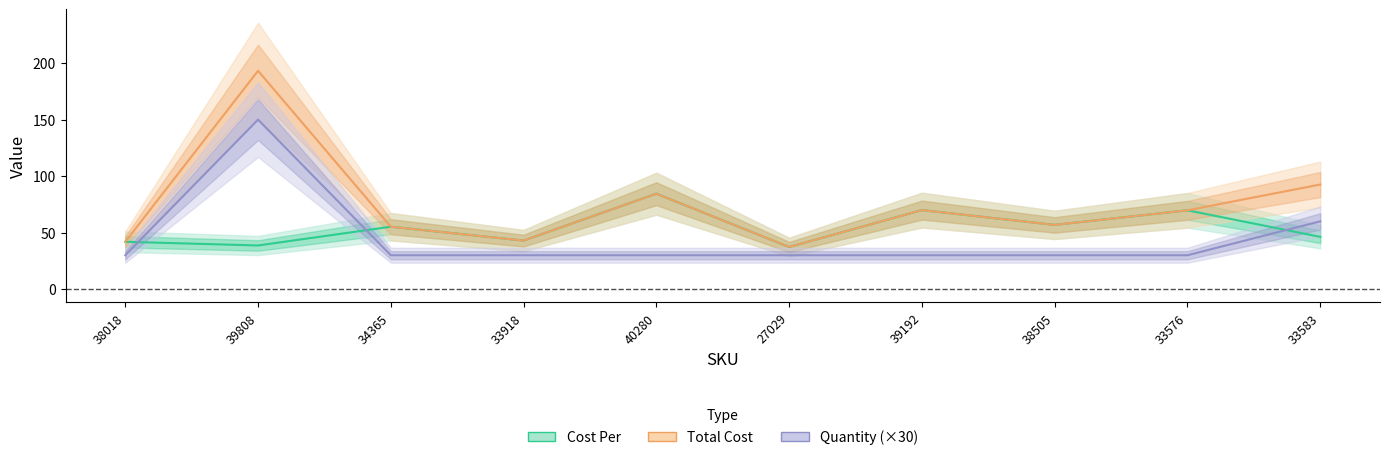

What is the difference between the maximum and second lowest values in the Cost Per series?

45.8